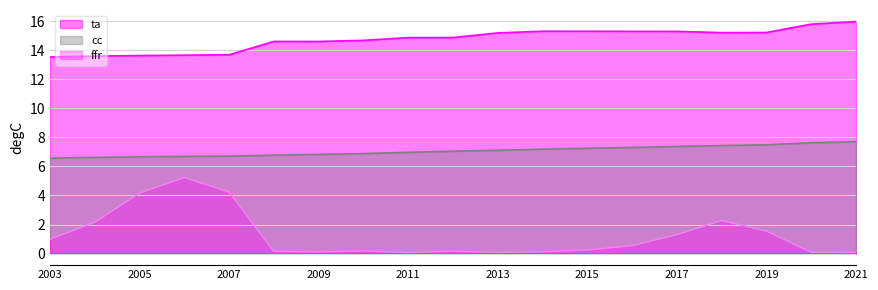

Reading left to right, transcribe all the data shown in this chart.

ta_line: 13.5	13.6	13.6	13.7	13.7	14.6	14.6	14.7	14.9	14.9	15.2	15.3	15.3	15.3	15.3	15.2	15.2	15.8	16.0
cc_line: 6.6	6.6	6.7	6.7	6.7	6.8	6.8	6.9	7.0	7.1	7.1	7.2	7.3	7.3	7.4	7.4	7.5	7.6	7.7
ffr_line: 1.0	2.2	4.2	5.2	4.2	0.2	0.1	0.2	0.1	0.2	0.1	0.1	0.2	0.5	1.3	2.3	1.6	0.1	0.1